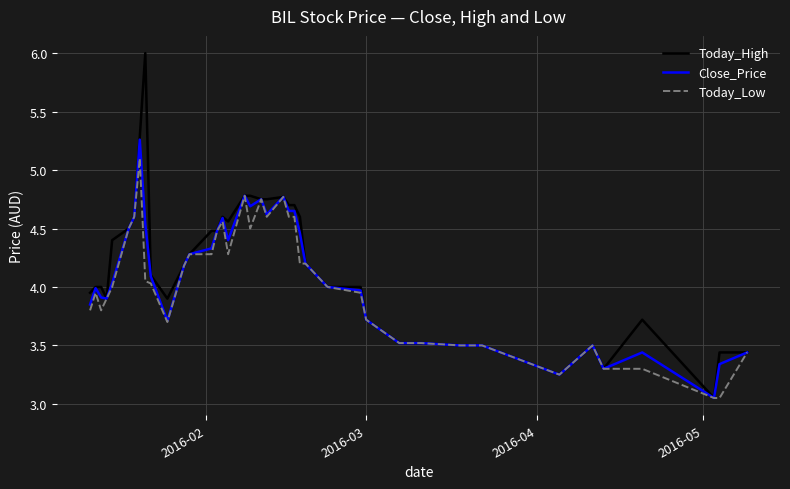

List the series in order of their peak value, lowest first.

Today_Low, Close_Price, Today_High